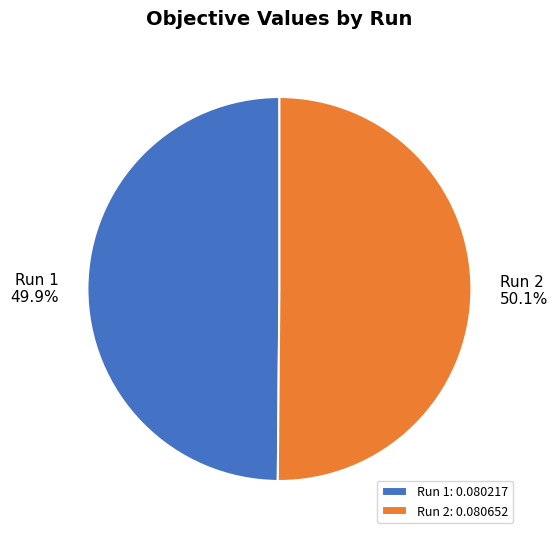

Does any single category account for the majority?

Yes